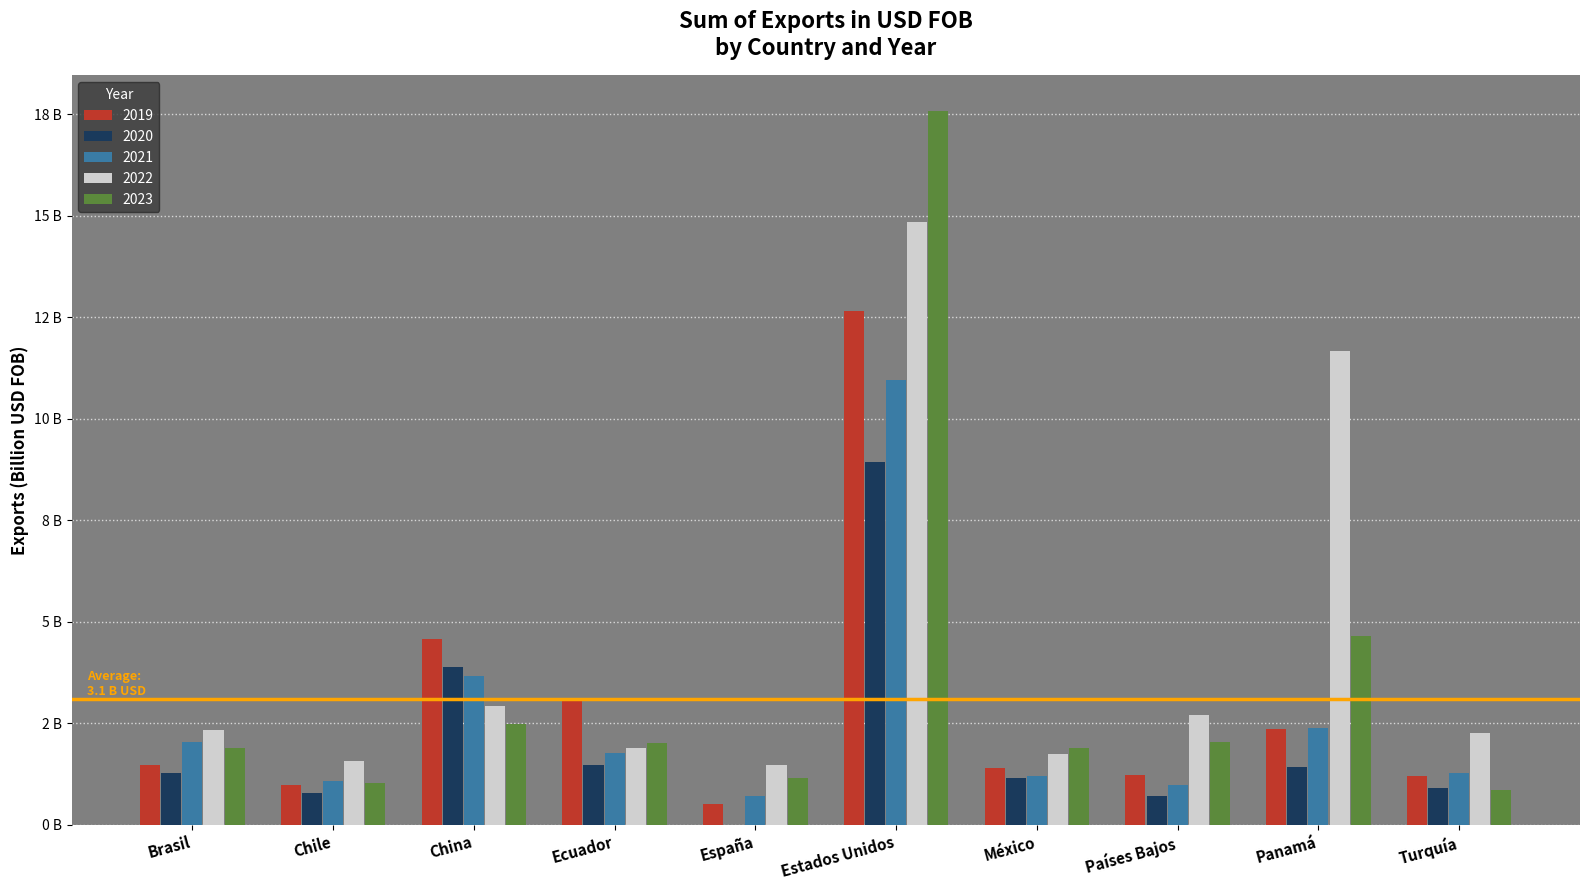

What is the approximate value of 2019 at México?

1.4